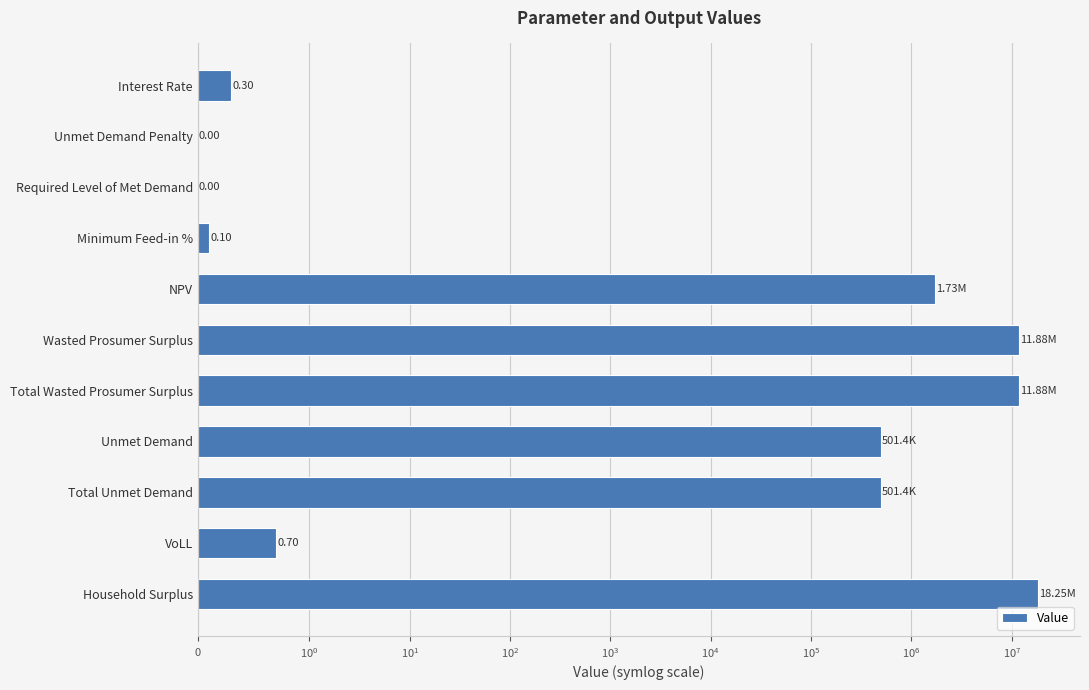

Between Total Wasted Prosumer Surplus and Unmet Demand Penalty, which is larger?

Total Wasted Prosumer Surplus